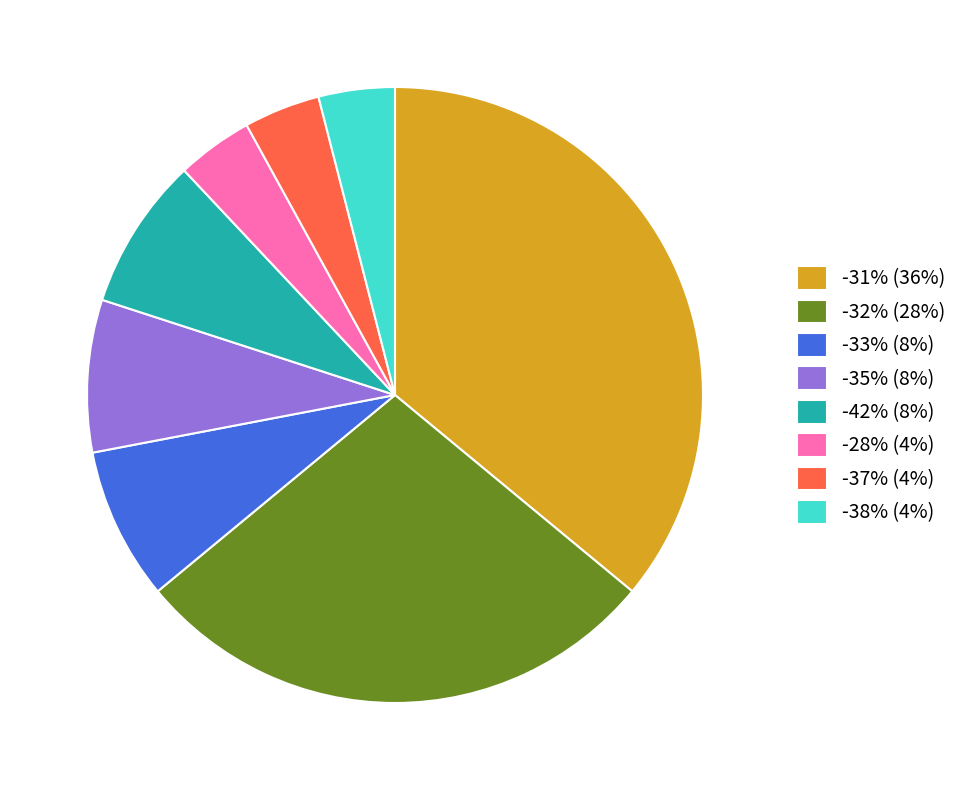

Do -35% (8%) and -38% (4%) together represent more than half of the pie?

No